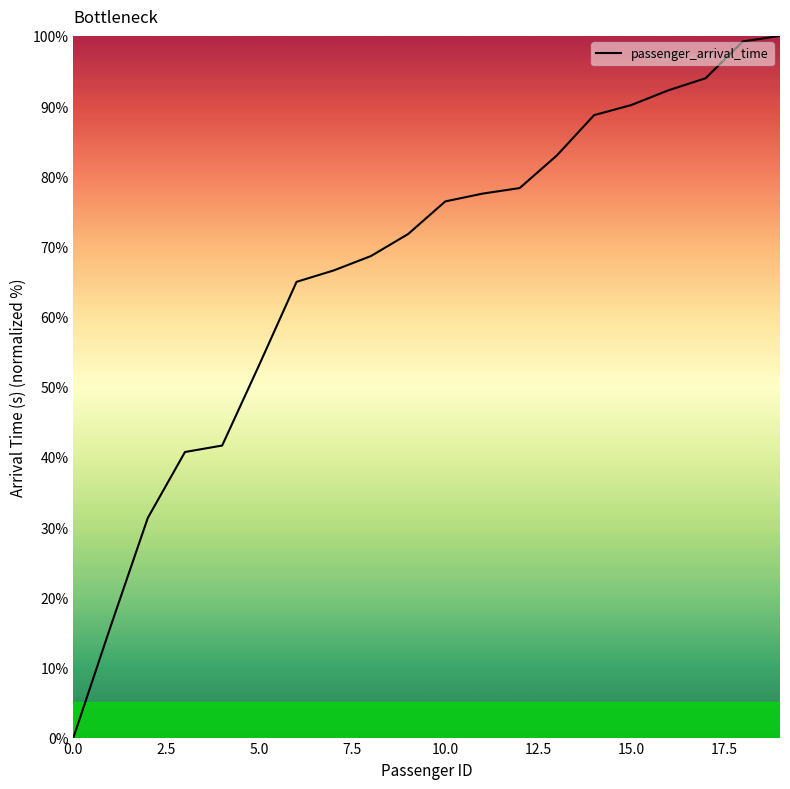

What is the difference between the maximum and minimum values?

100.0